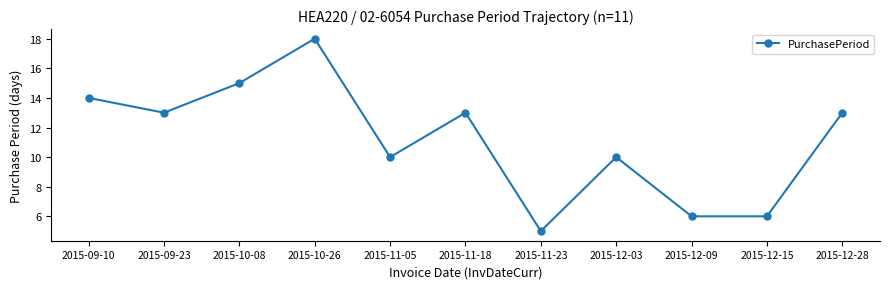

What is the minimum value shown in the chart?

5